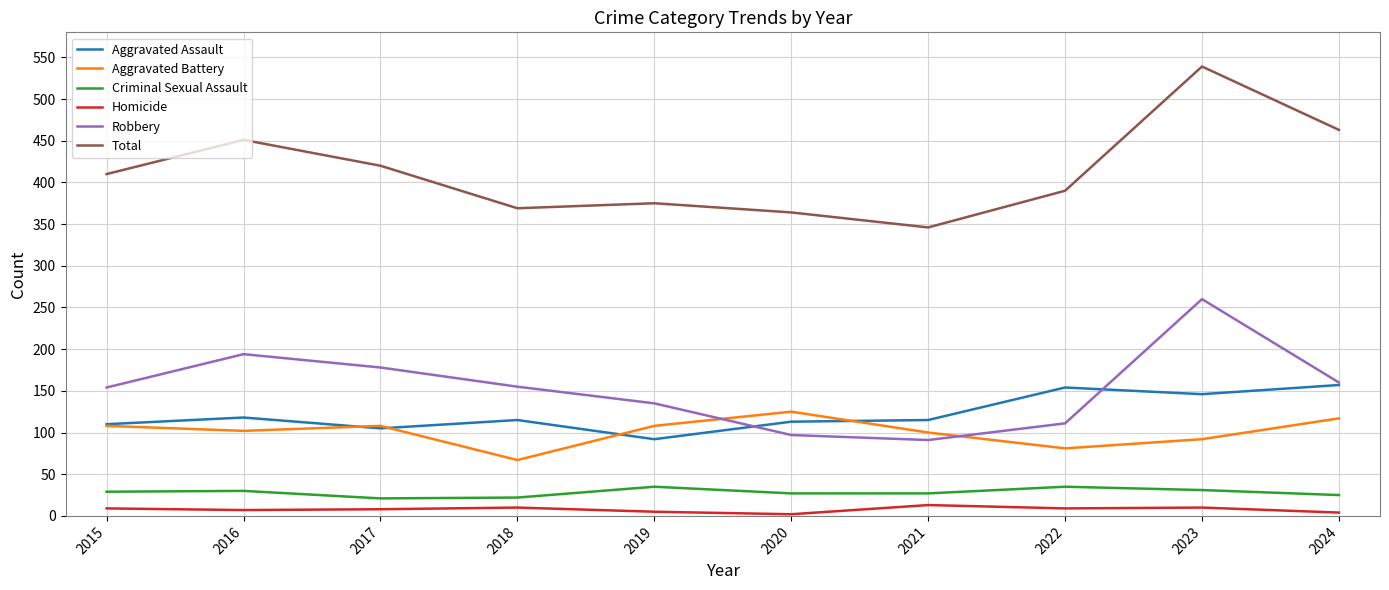

Which series has the widest spread of values?

Total